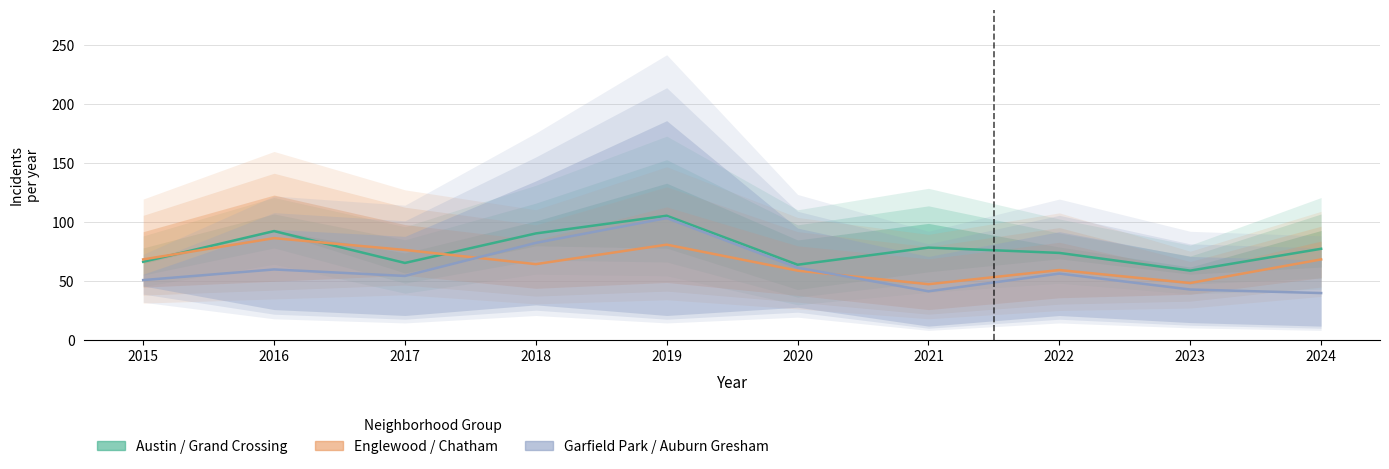

What is the value of the Englewood / Chatham point at the 6th from the left?

59.0